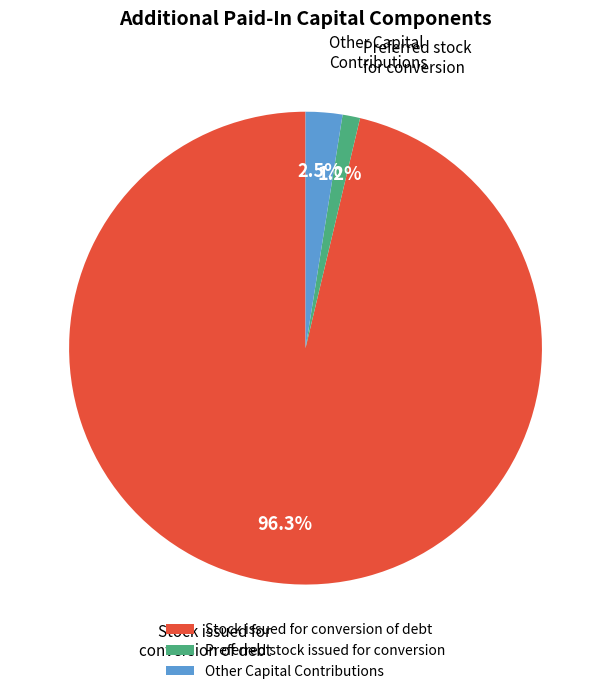

What is the largest slice in the pie chart?

Stock issued for conversion of debt